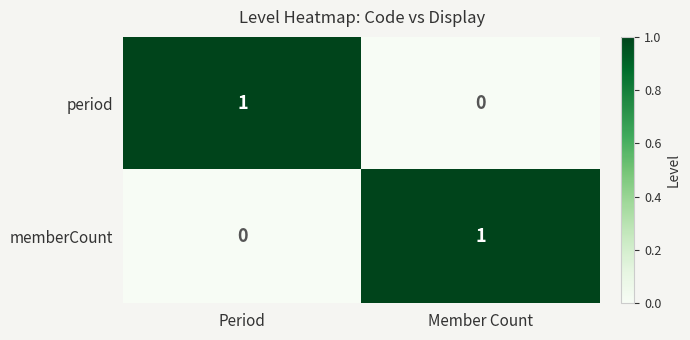

Is the value of period at Member Count greater than the value of memberCount at Member Count?

No